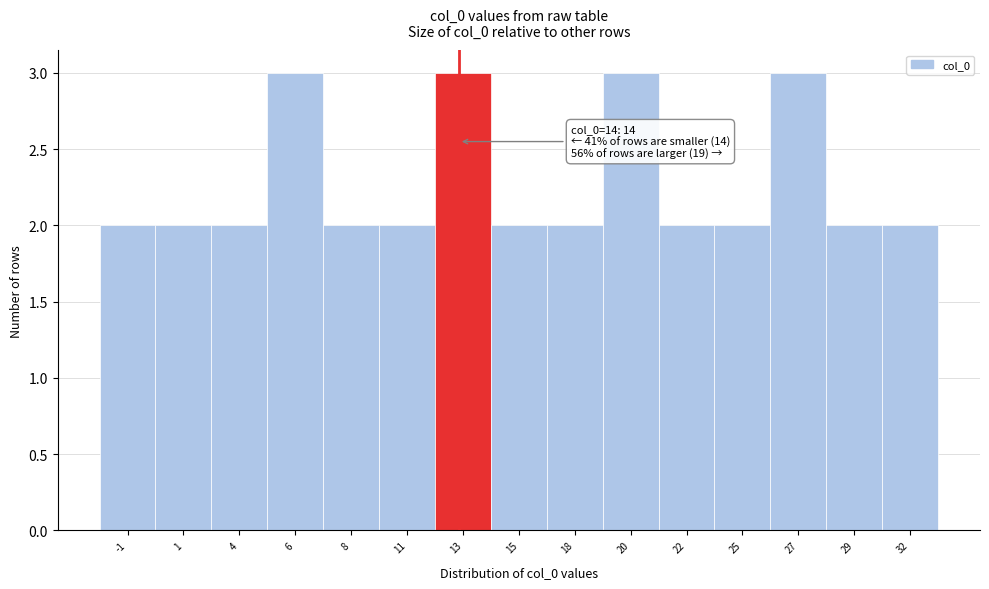

Reading left to right, transcribe all the data shown in this chart.

-1=2	1=2	4=2	6=3	8=2	11=2	13=3	15=2	18=2	20=3	22=2	25=2	27=3	29=2	32=2